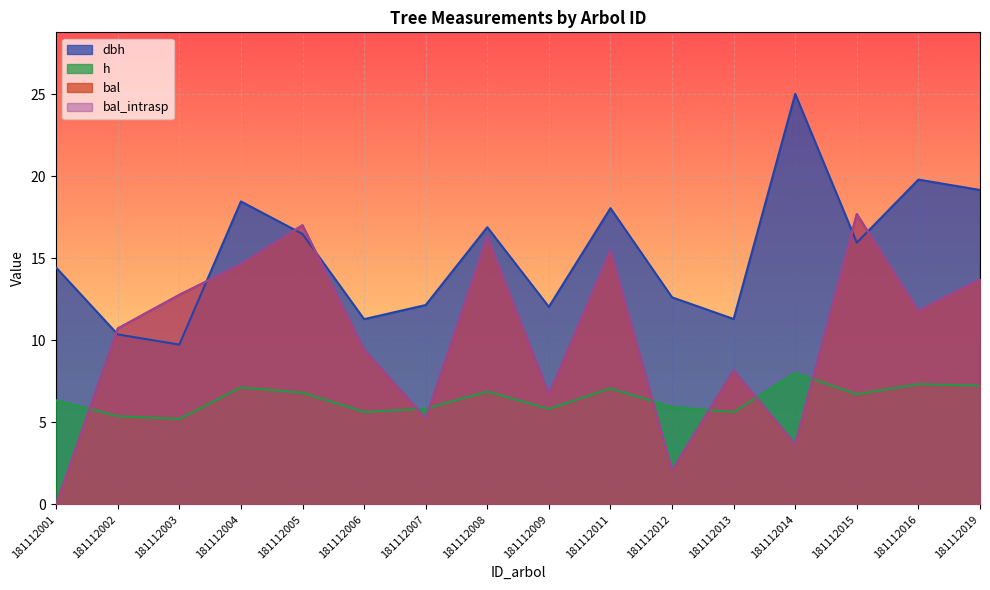

True or false: dbh has a value of 19.2 at 181112019.

True